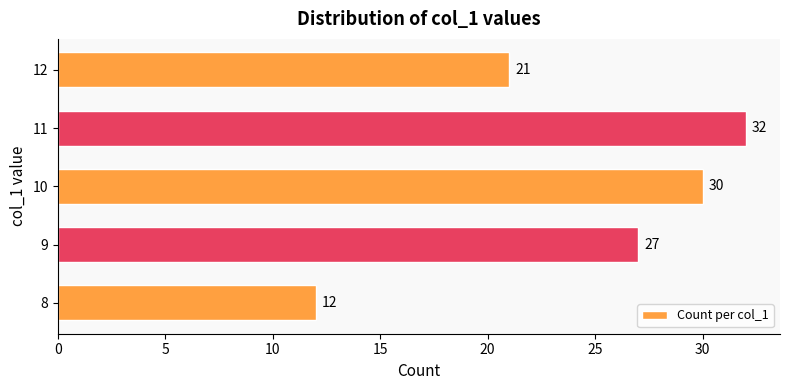

What is the greatest value displayed?

32